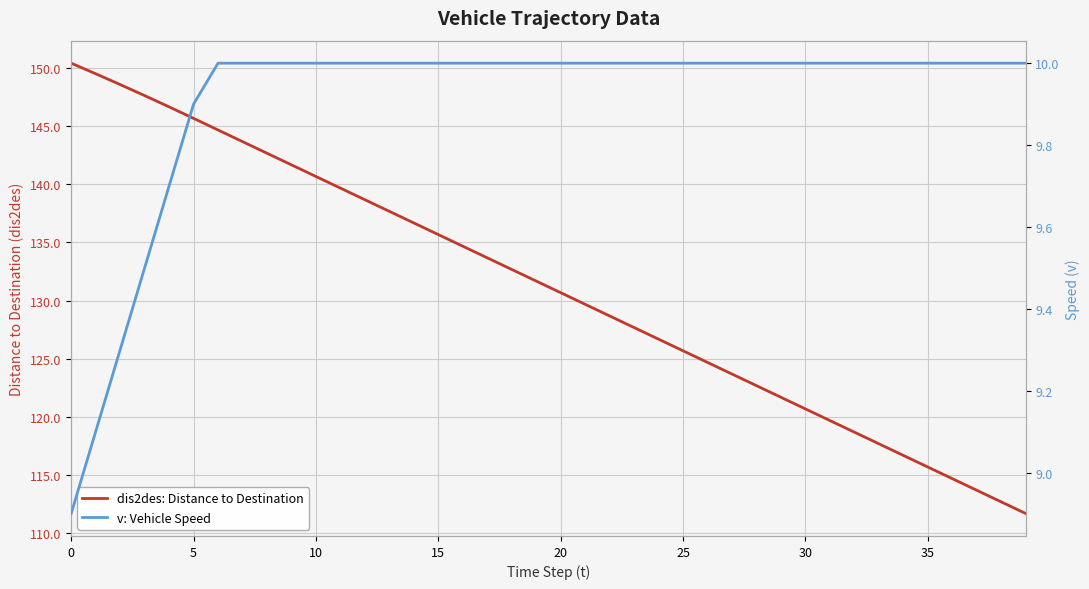

Which series has the largest total across all categories?

dis2des: Distance to Destination